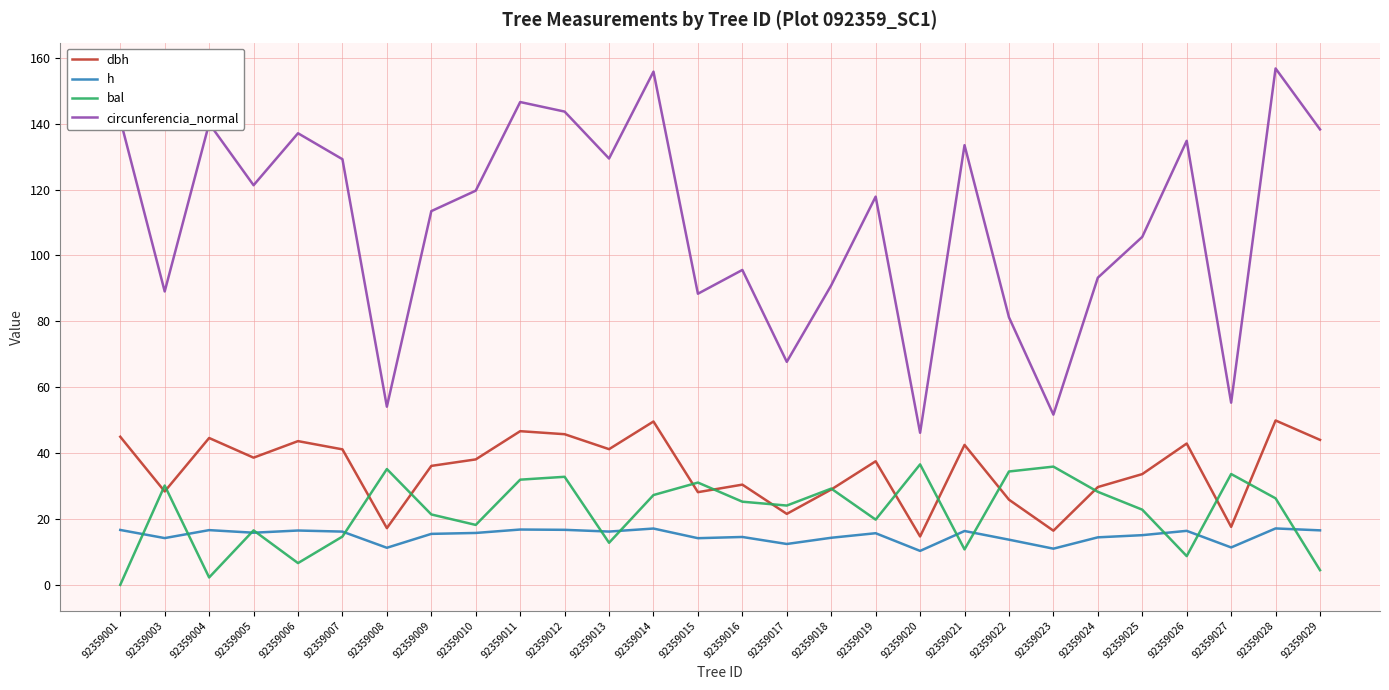

What is the difference between the maximum and minimum values in the dbh series?

35.2